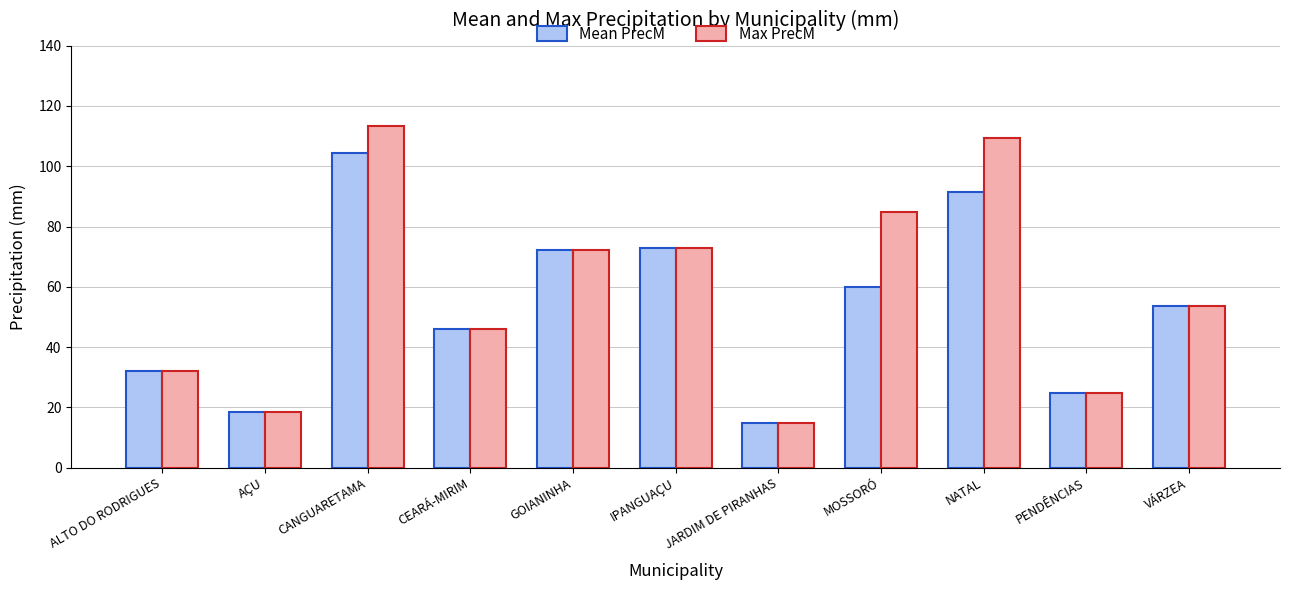

List the series in order of their peak value, highest first.

Max PrecM, Mean PrecM